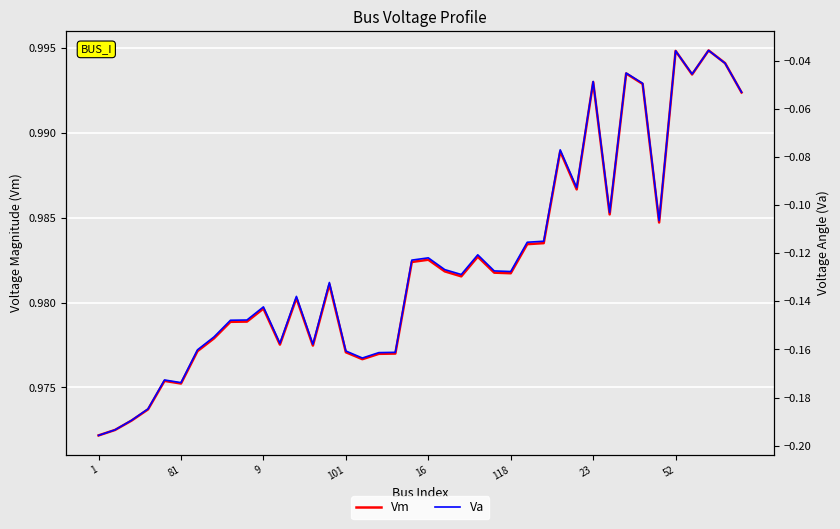

What is the lowest value of the Va series?

-0.2